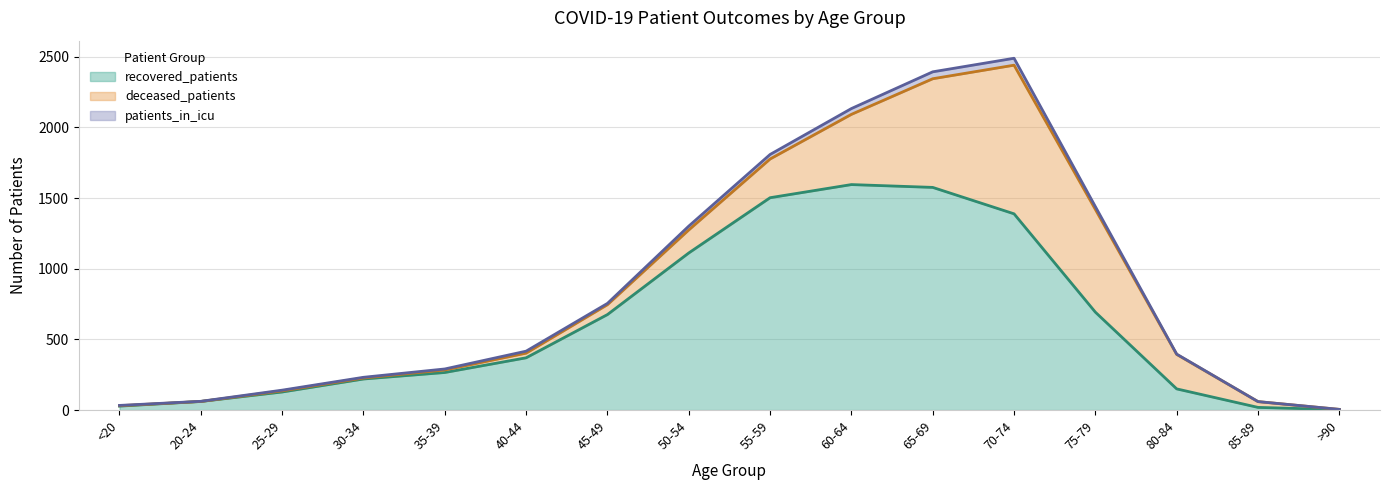

What is the total value across all series at 45-49?

755